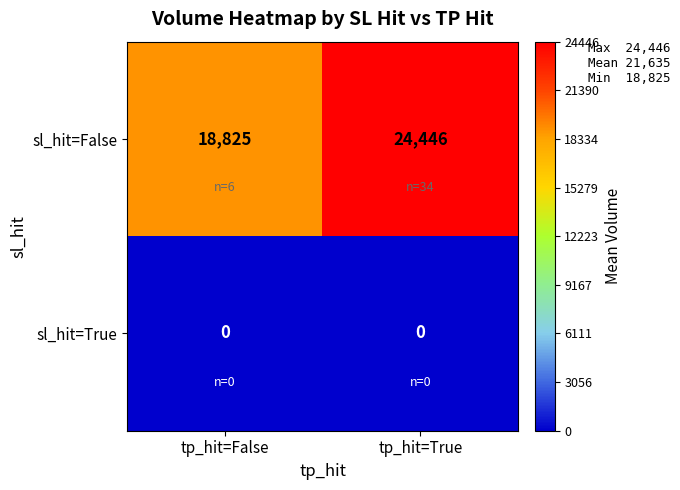

What value does the sl_hit=False series have at tp_hit=False, to the nearest 100?

18800